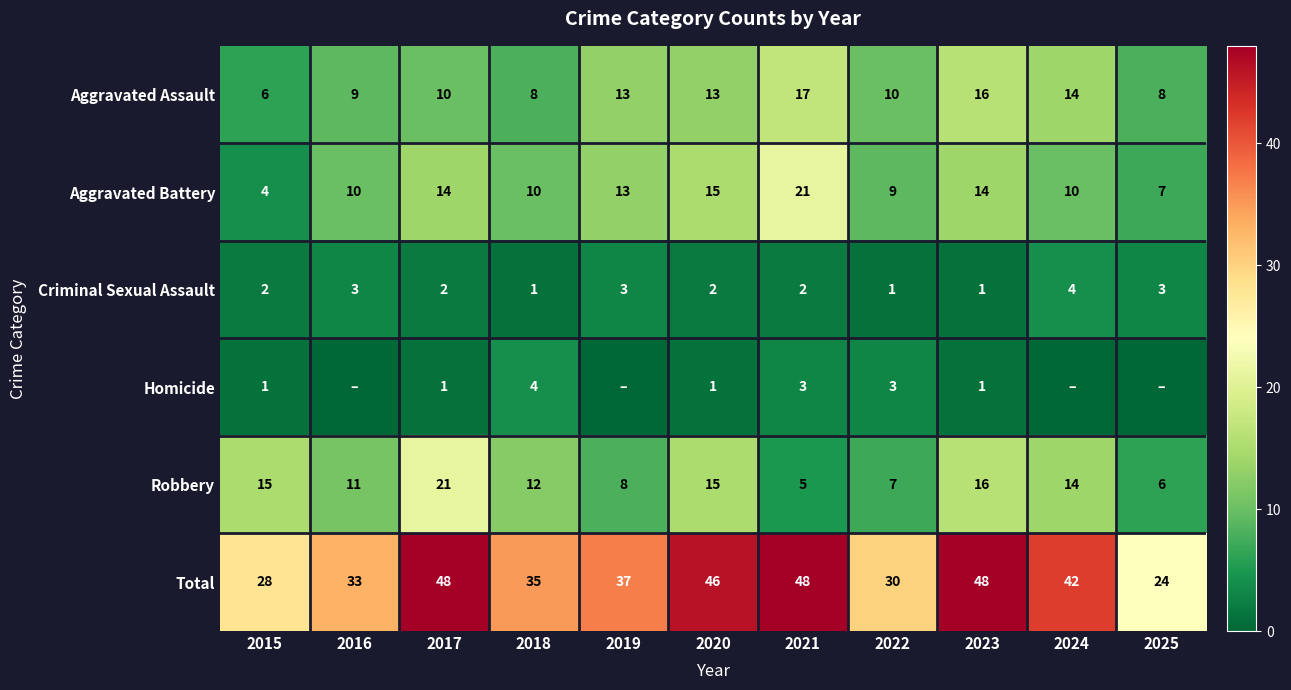

The Total series shows 28 at 2015. True or false?

True